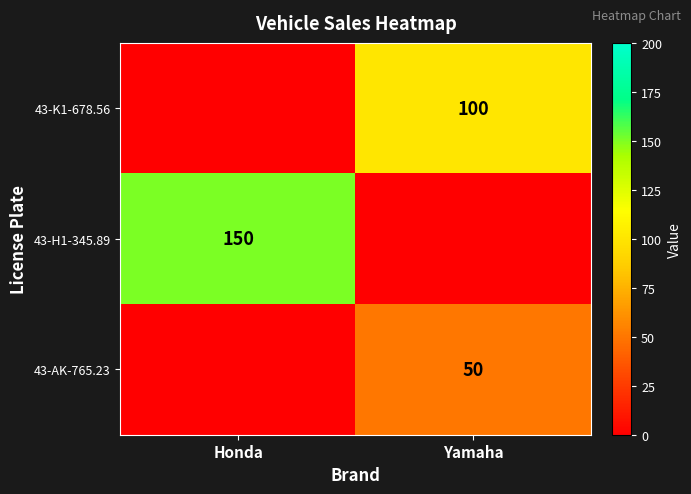

Is the value of 43-H1-345.89 at Honda greater than the value of 43-K1-678.56 at Yamaha?

Yes